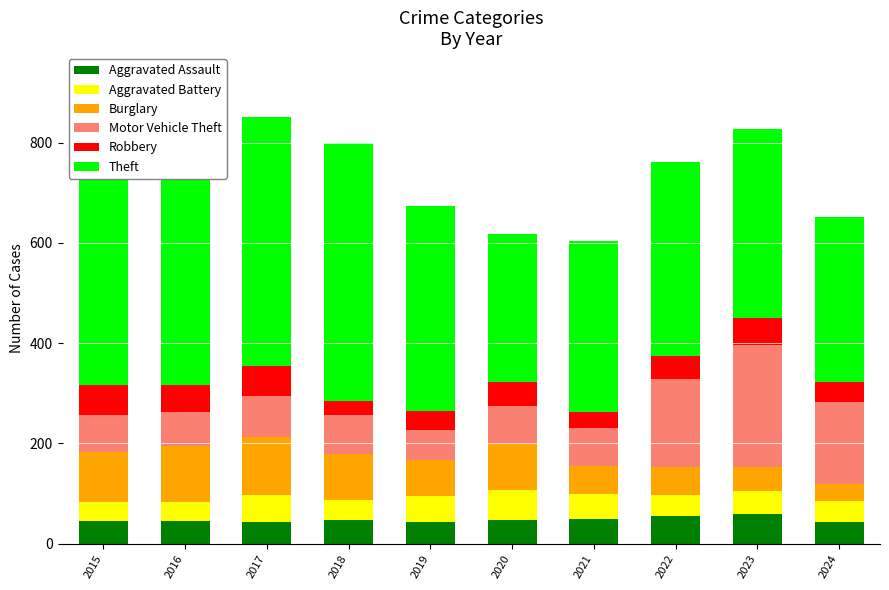

What is the difference between the Burglary values at 2017 and 2015?

16